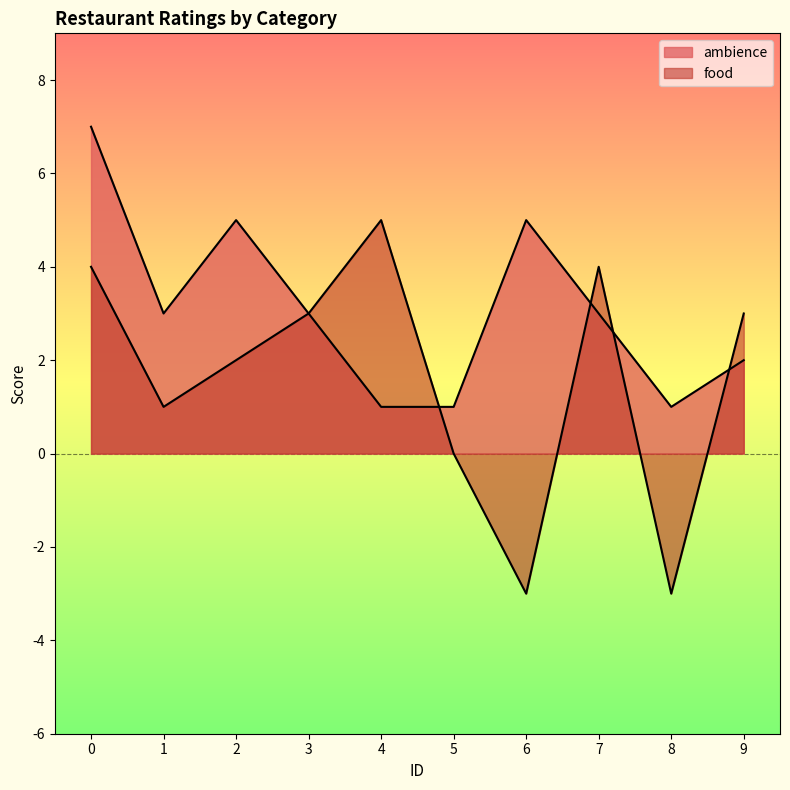

What is the sum of the food values at 9 and 4?

8